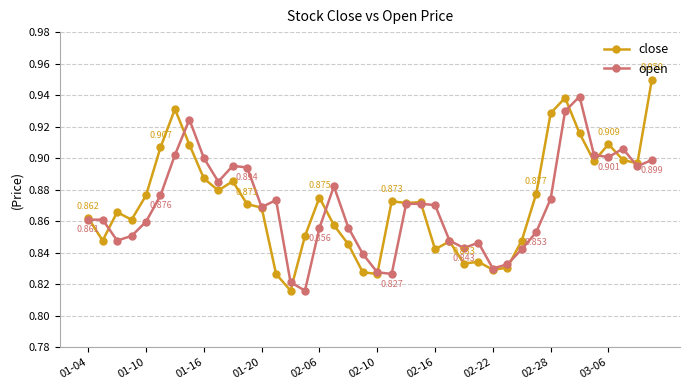

Rank the series by their maximum value, from lowest to highest.

open, close